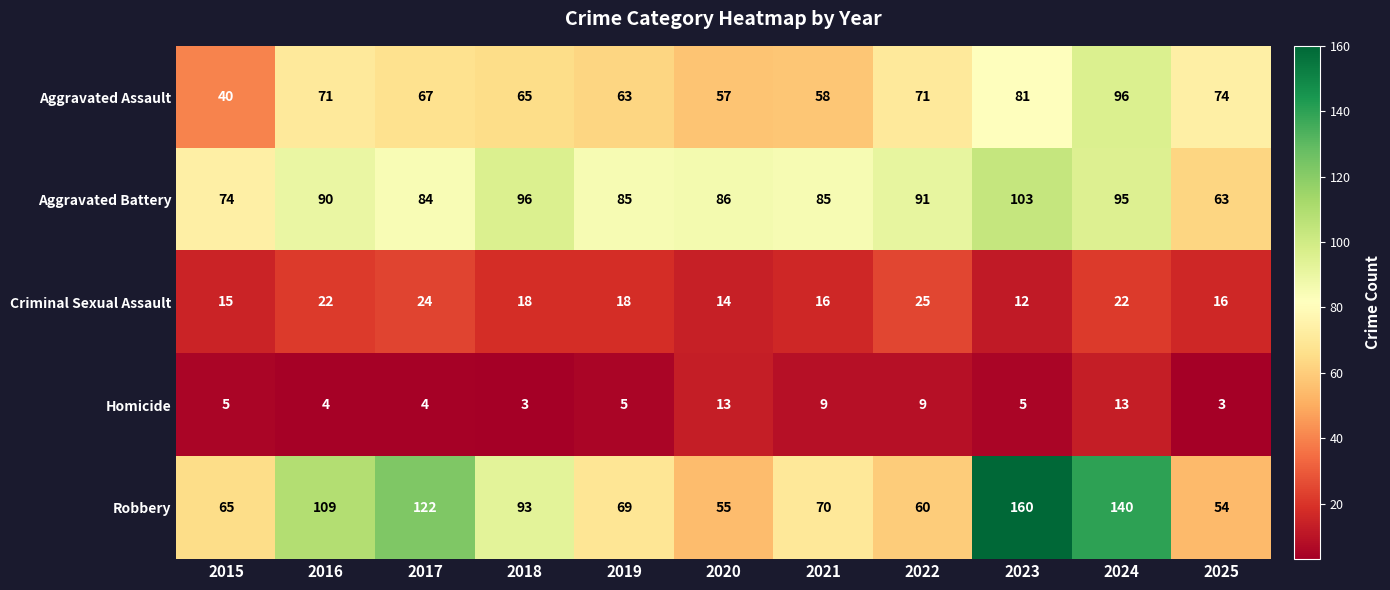

What is the sum of the Aggravated Battery values at 2020 and 2016?

176